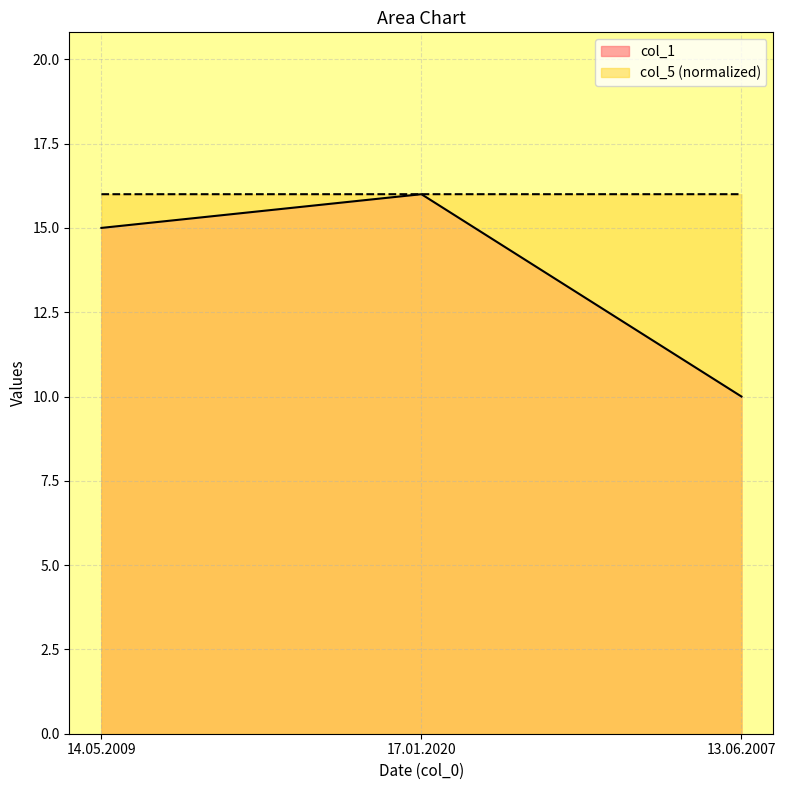

Which series has the largest total across all categories?

col_5